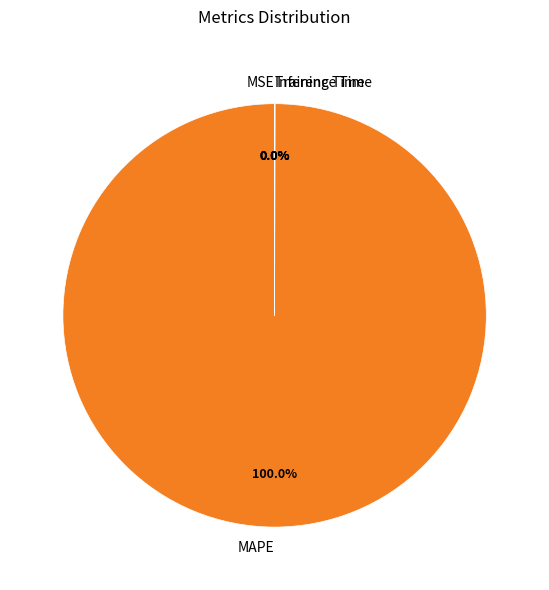

What is the largest slice in the pie chart?

MAPE